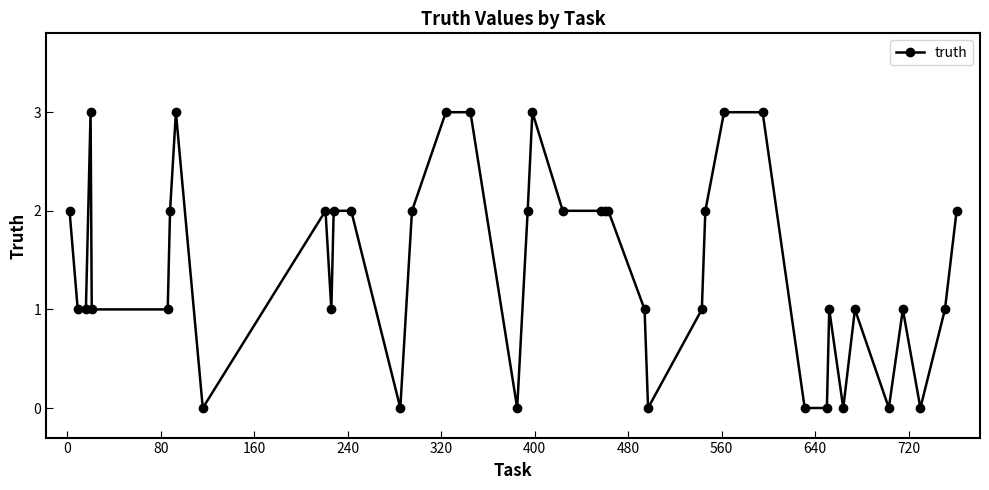

True or false: the data has more than 1 interior local peaks.

True